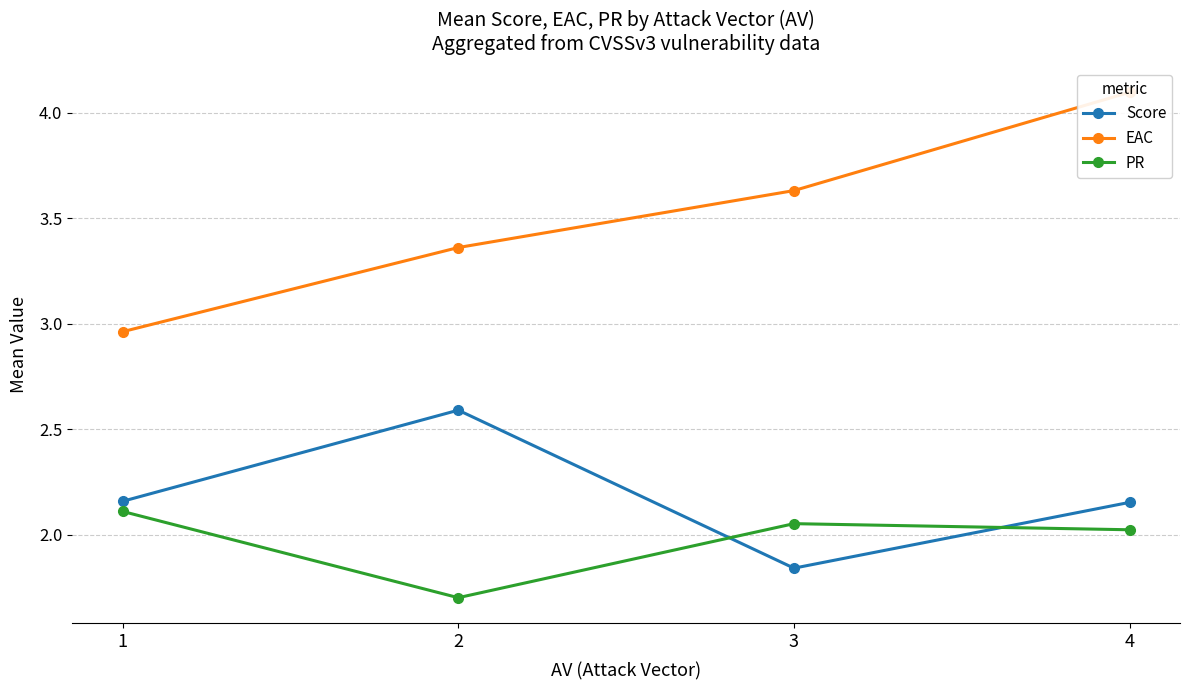

Reading right to left, extract all data points from this chart.

Score: 2.2	1.8	2.6	2.2
EAC: 4.1	3.6	3.4	3.0
PR: 2.0	2.1	1.7	2.1